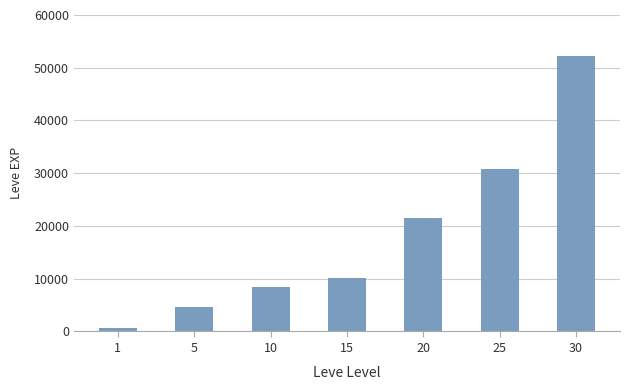

How many bars are there in total?

7